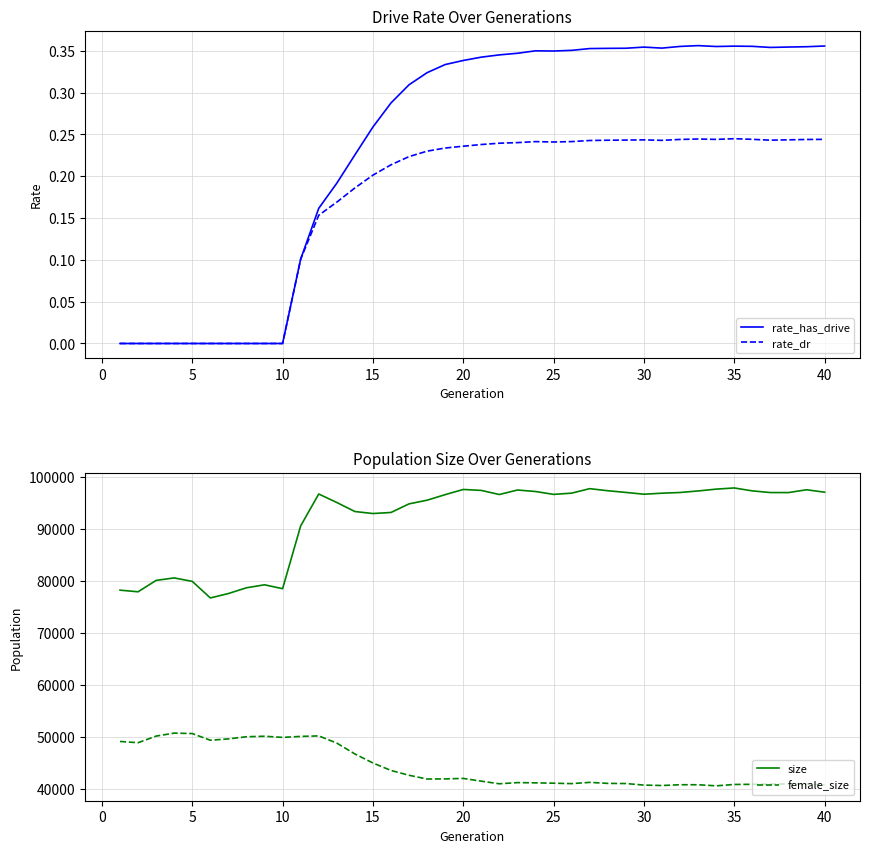

True or false: size and female_size intersect in this chart.

False